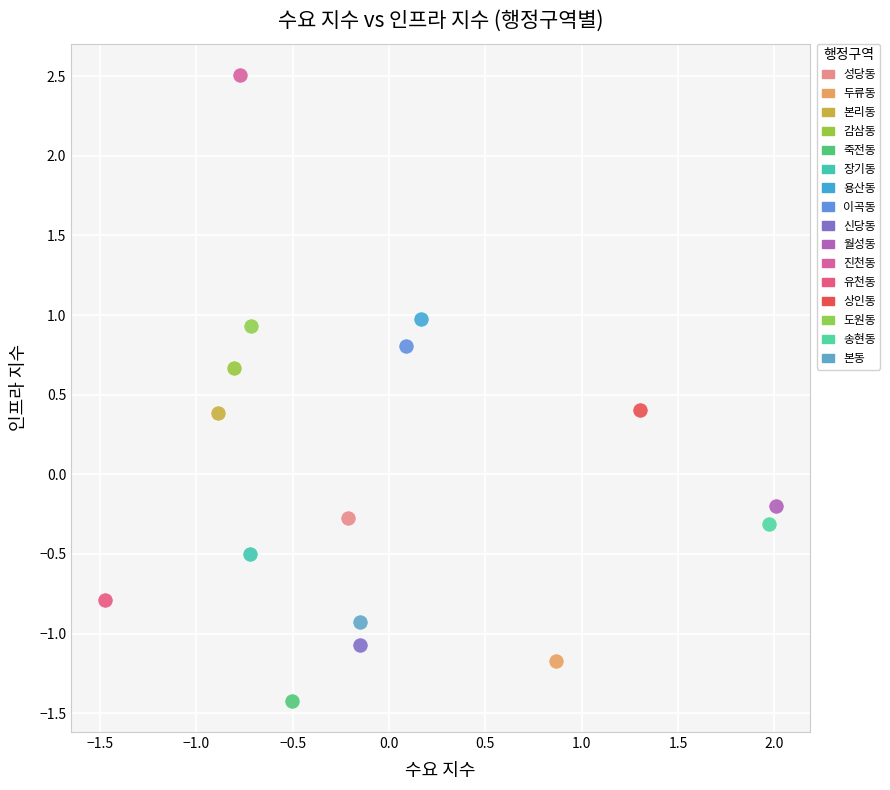

Which series reaches the minimum Y coordinate?

죽전동